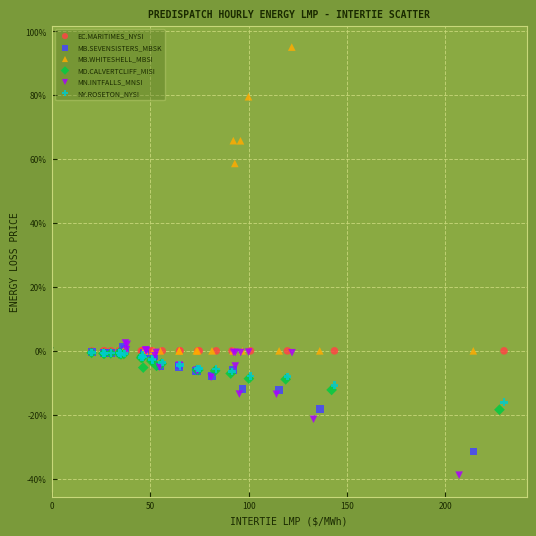

Which series contains the highest Y value?

MB.WHITESHELL_MBSI